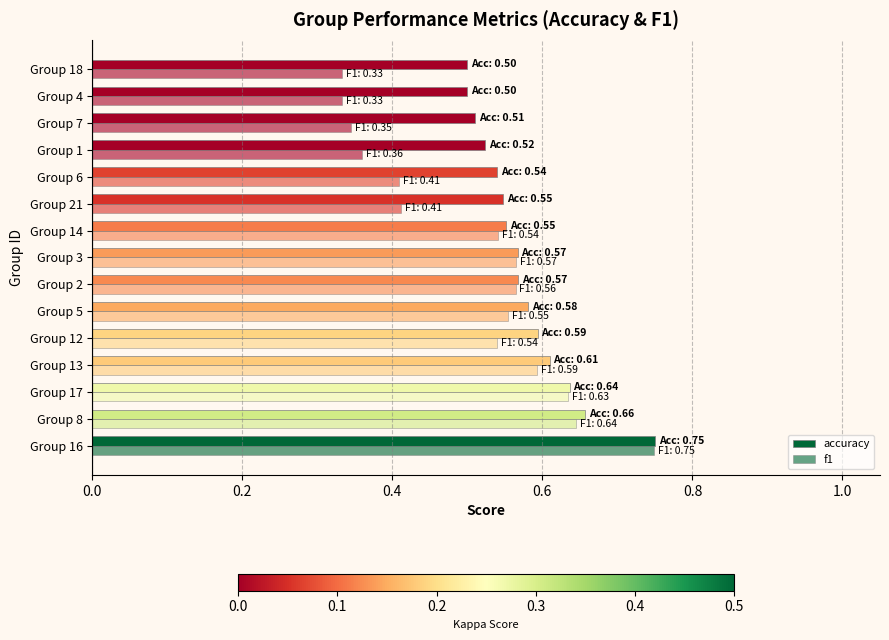

What is the maximum value shown in the chart?

0.8